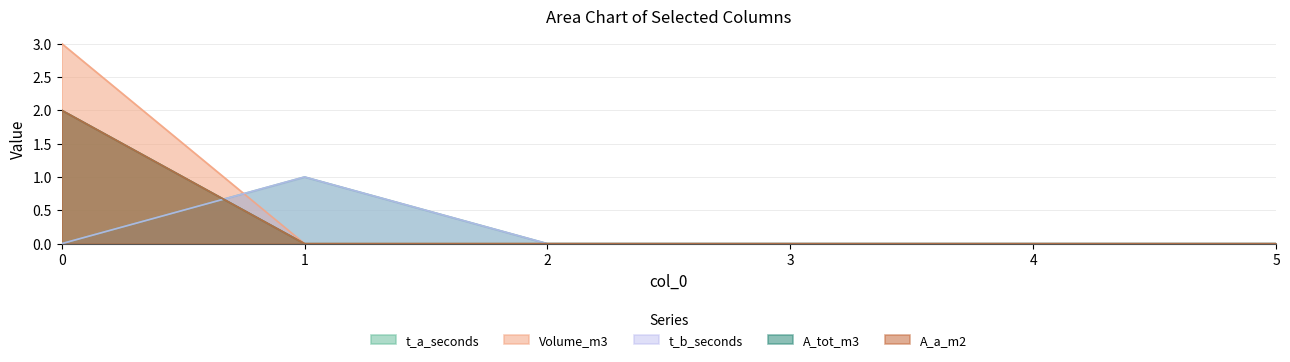

How many times do A_a_m2 and t_b_seconds cross each other?

1